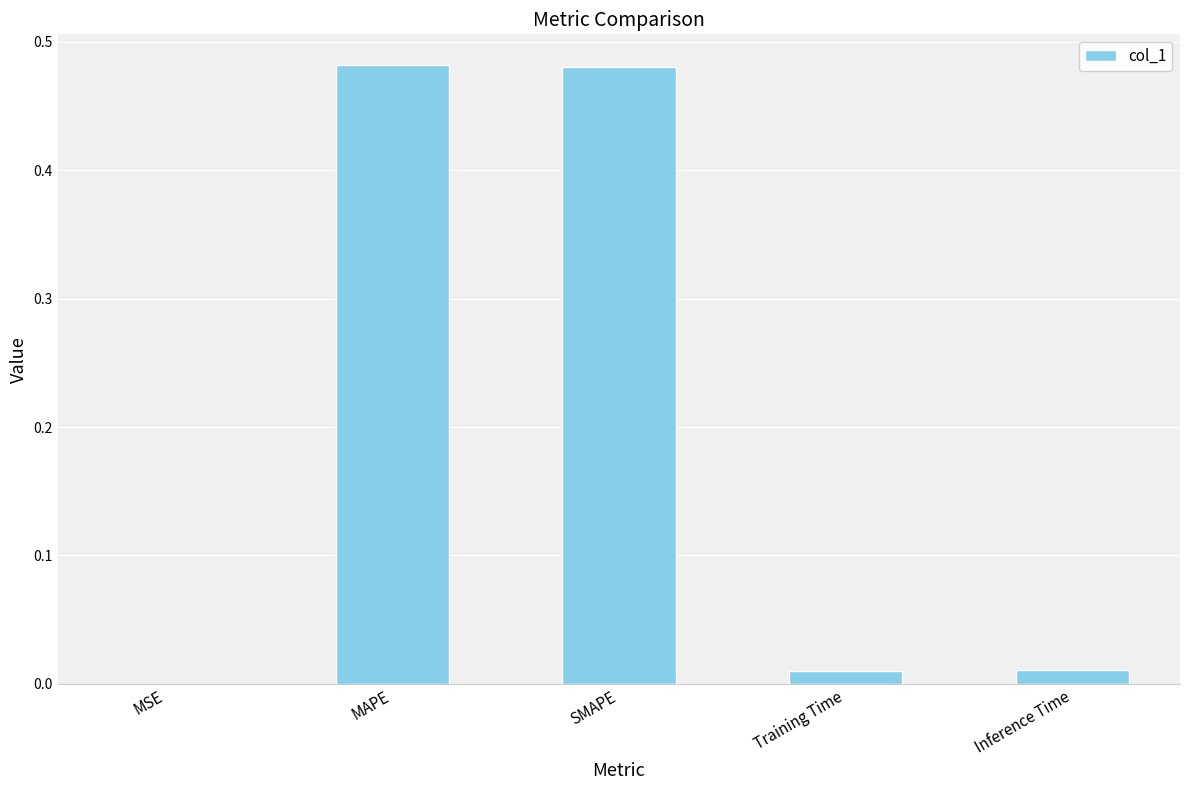

What is the sum of all values?

1.0